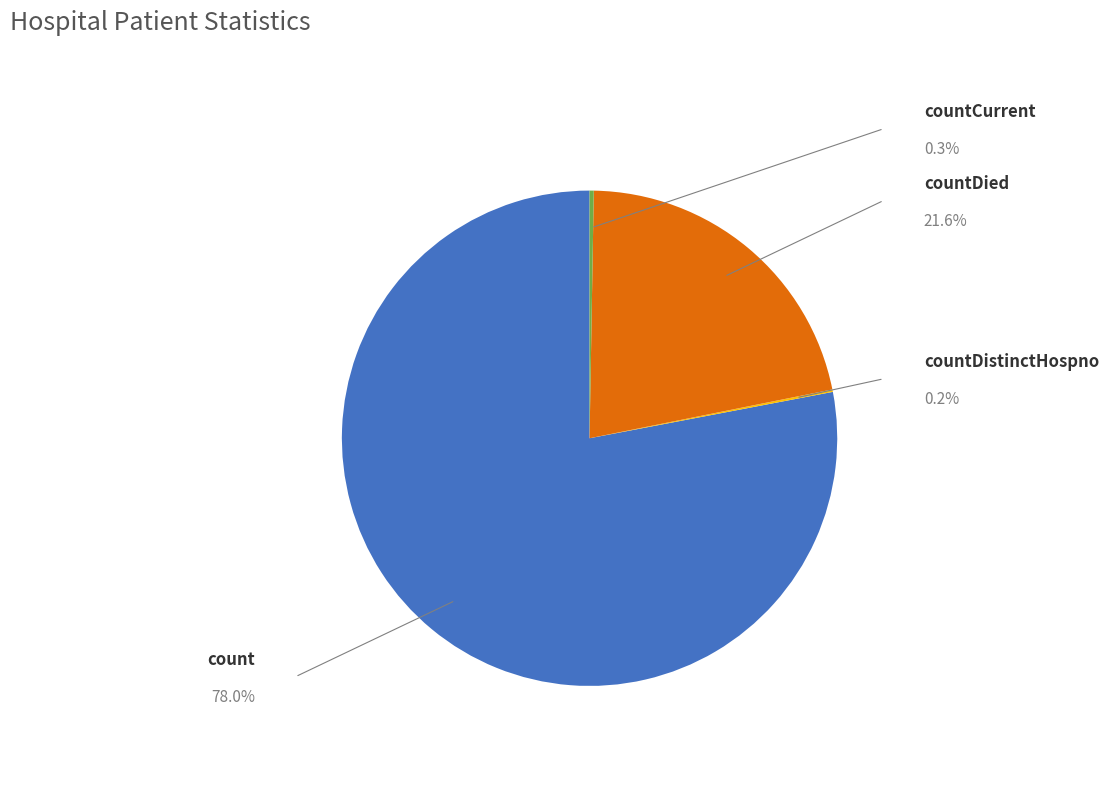

Which slice represents more than half of the pie?

count